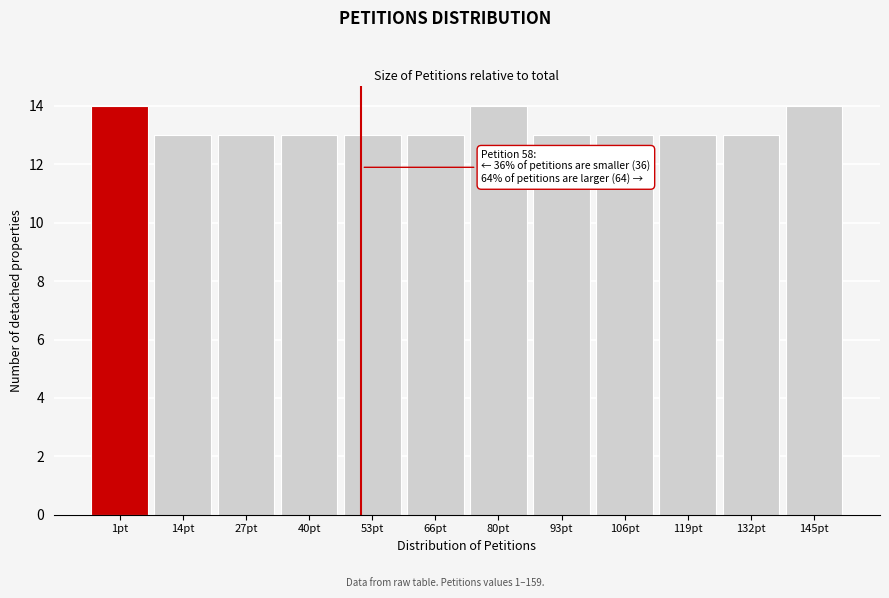

Reading right to left, list all the values displayed in this chart.

14	13	13	13	13	14	13	13	13	13	13	14